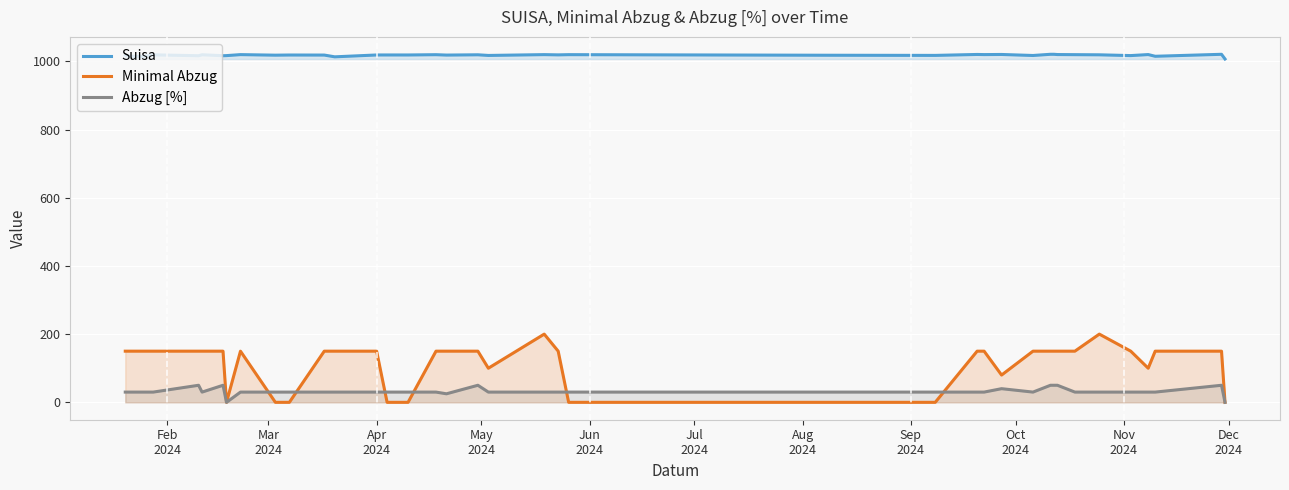

Which series has the largest total across all categories?

Suisa